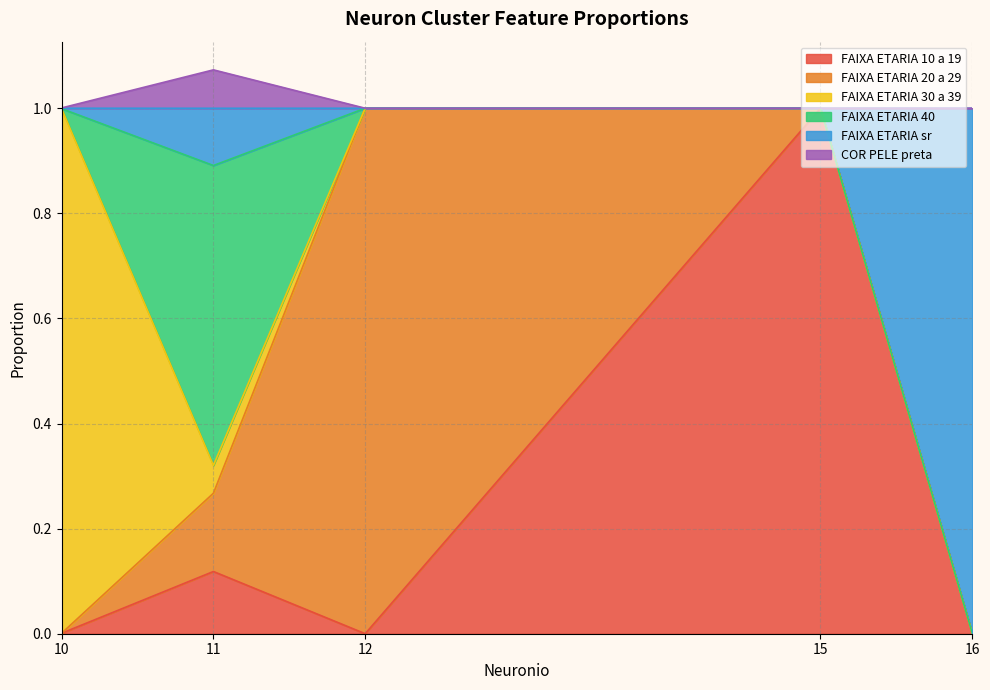

What is the maximum value shown in the chart?

1.1